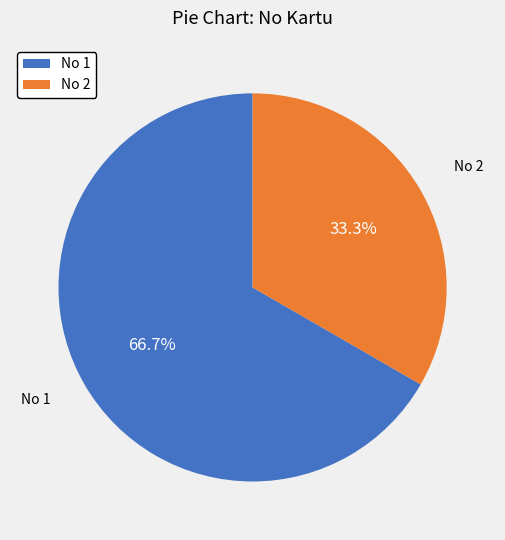

Which slice represents more than half of the pie?

No 1